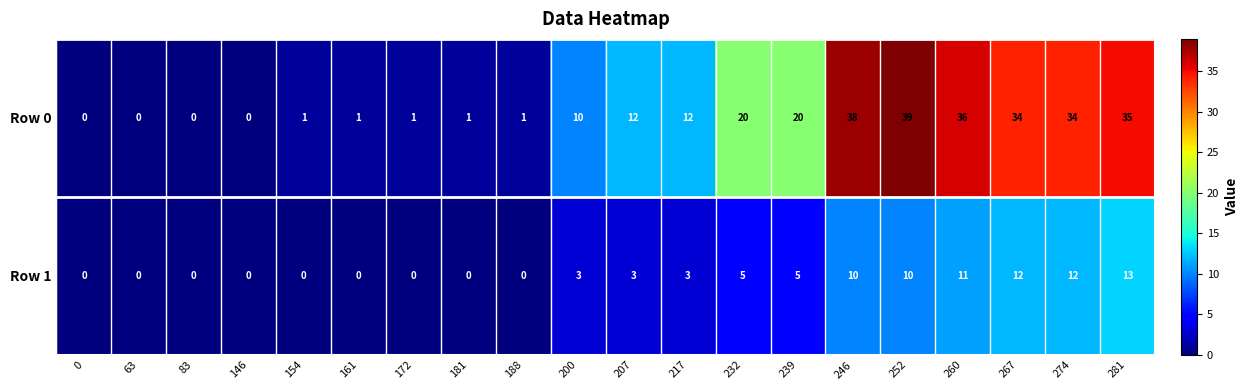

What is the difference between the highest and lowest values at 246?

28